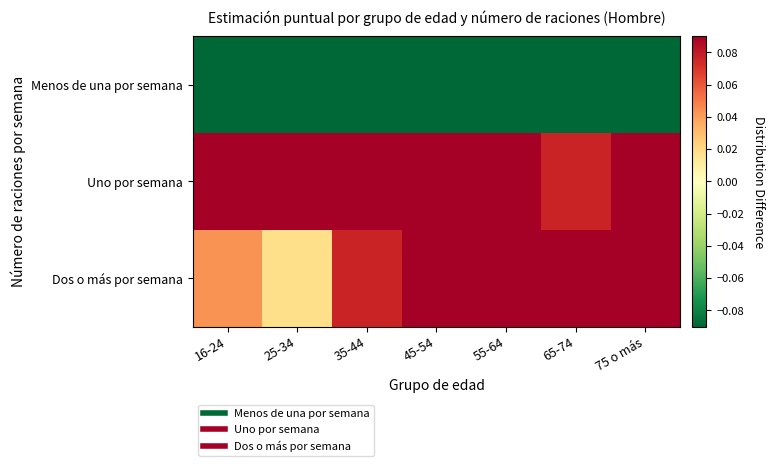

Rank the series by their maximum value, from highest to lowest.

Uno por semana, Dos o más por semana, Menos de una por semana